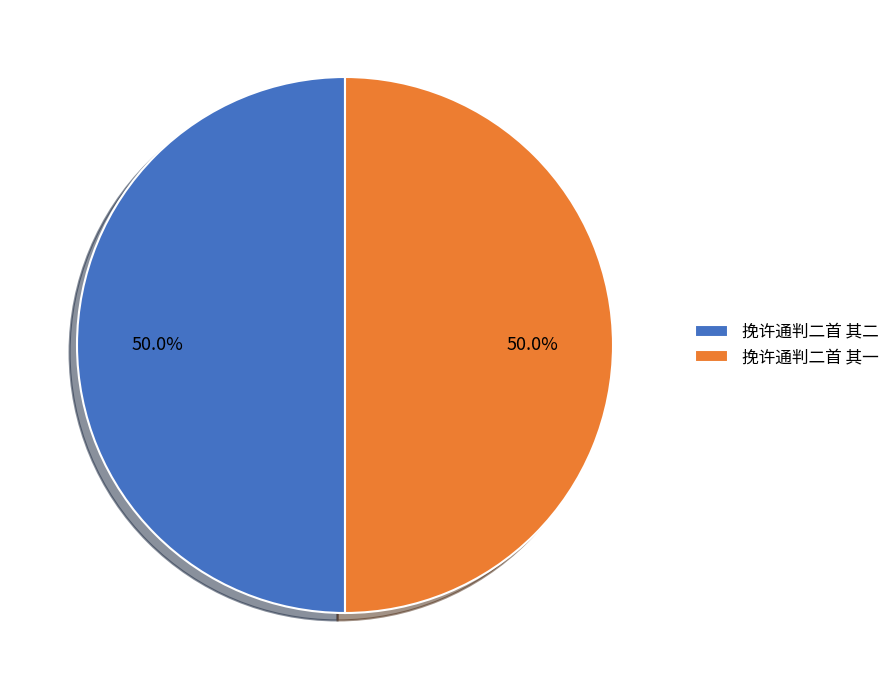

Is it true that 挽许通判二首 其一 is 37% of the pie?

False